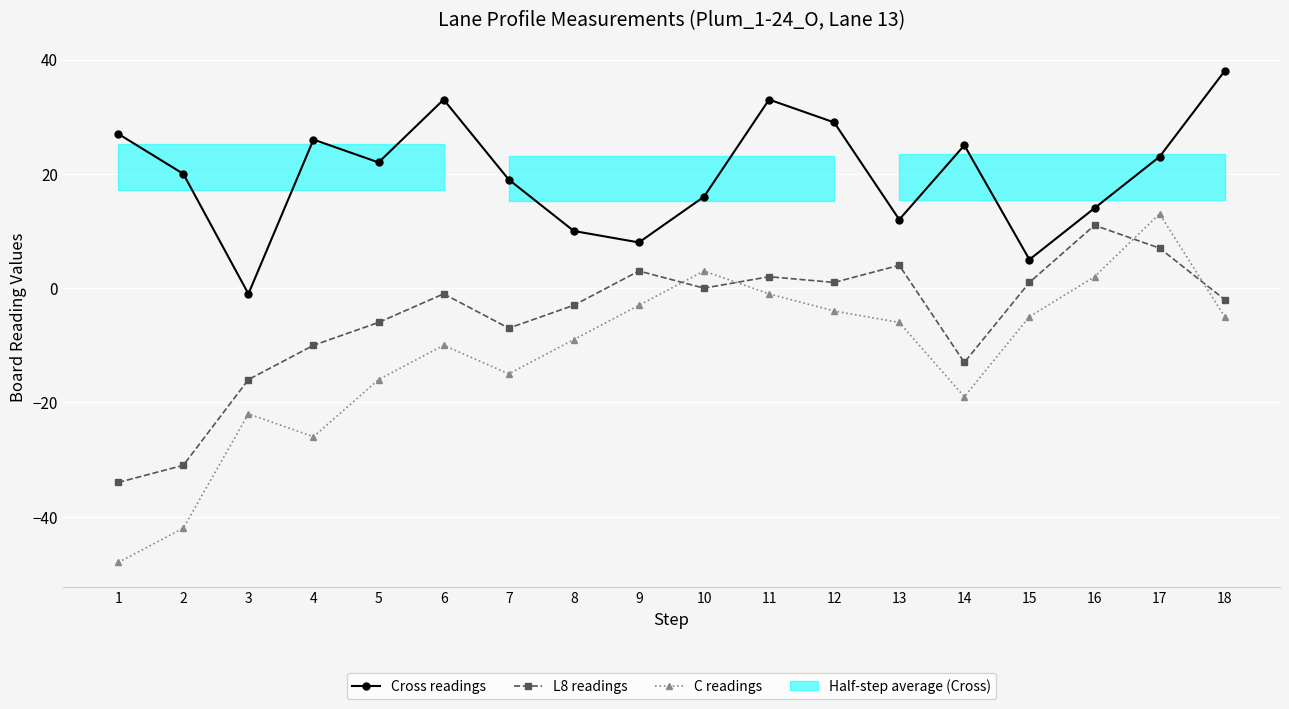

How many intersections are there between L8 readings and C readings?

4